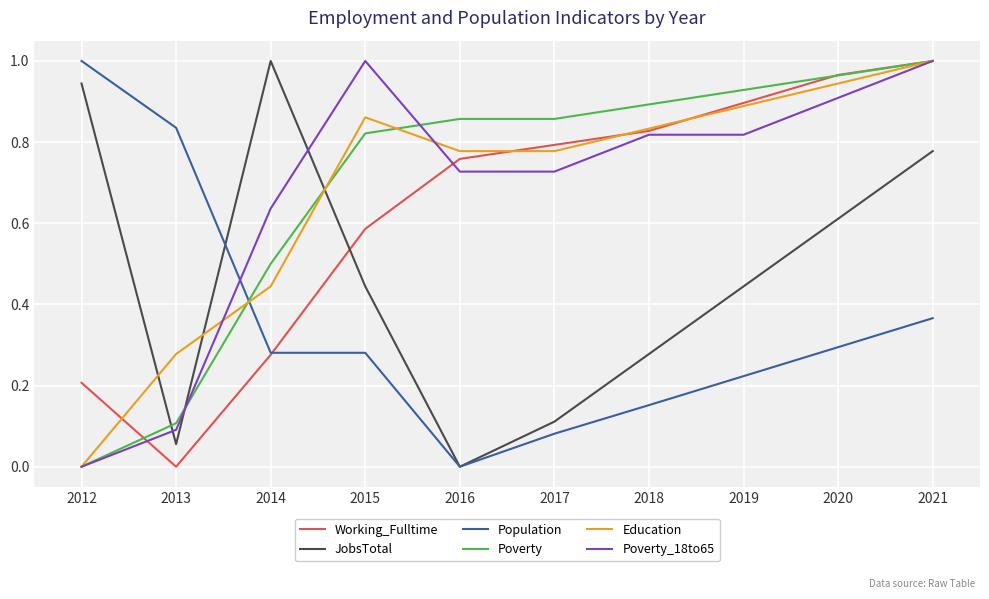

Is it true that Working_Fulltime equals 1.5 at 2019?

False